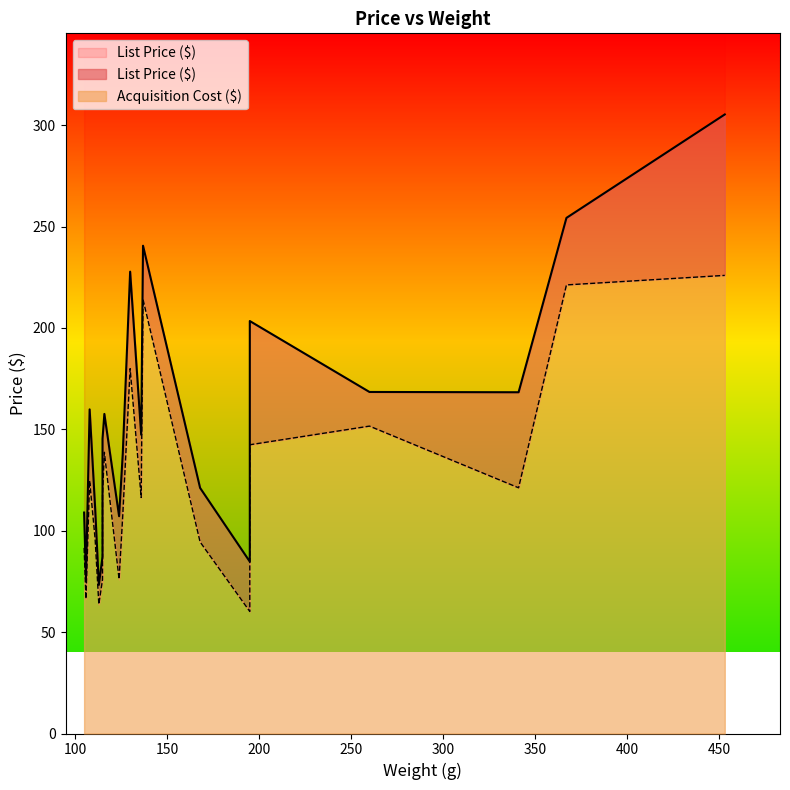

Which has a higher value, 195 or 115?

195